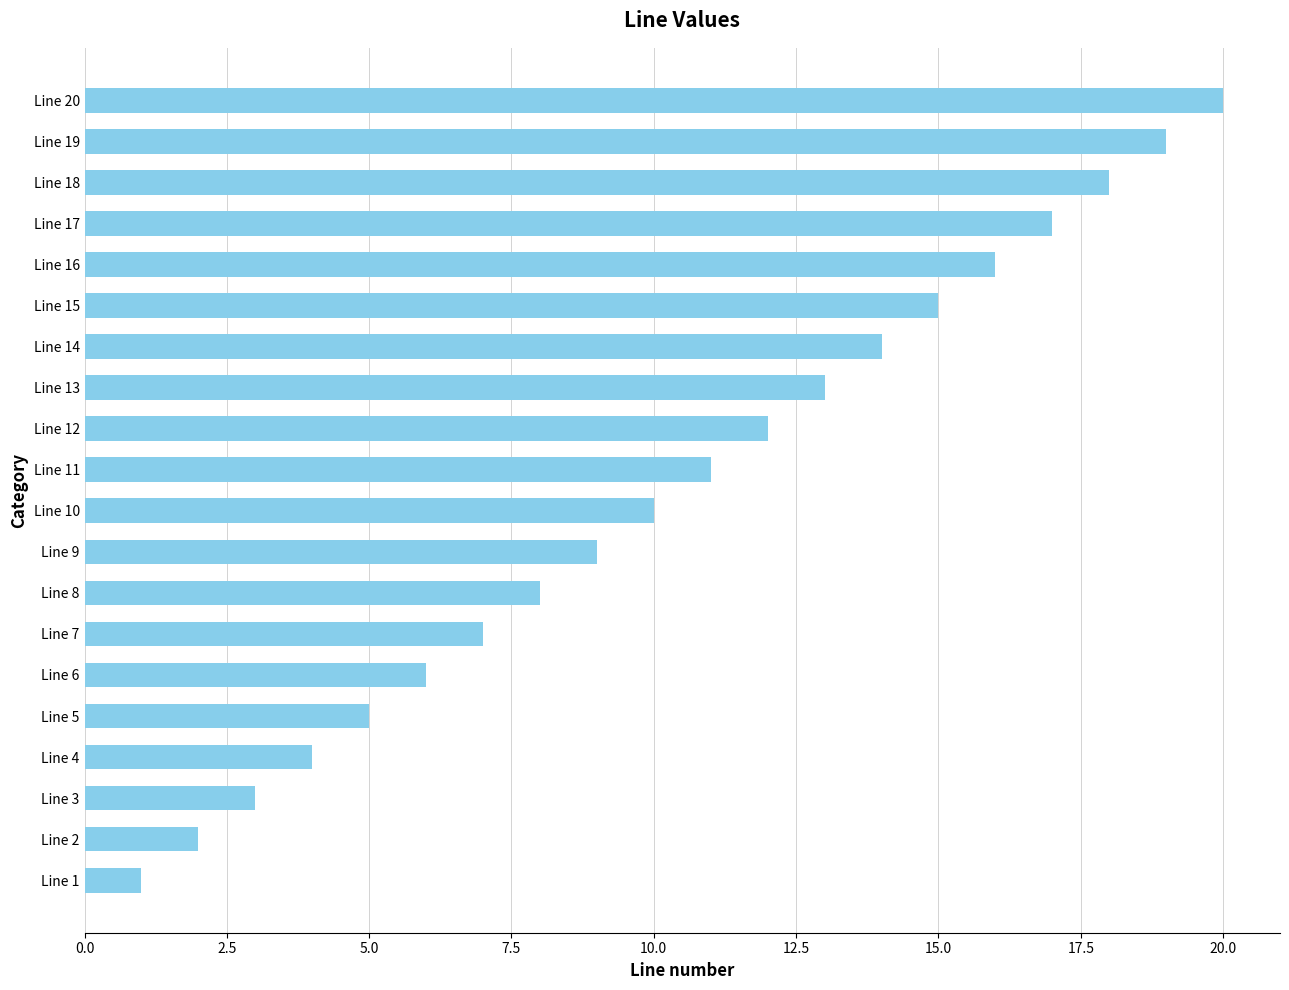

List the labels in order of value, largest first.

Line 20, Line 19, Line 18, Line 17, Line 16, Line 15, Line 14, Line 13, Line 12, Line 11, Line 10, Line 9, Line 8, Line 7, Line 6, Line 5, Line 4, Line 3, Line 2, Line 1